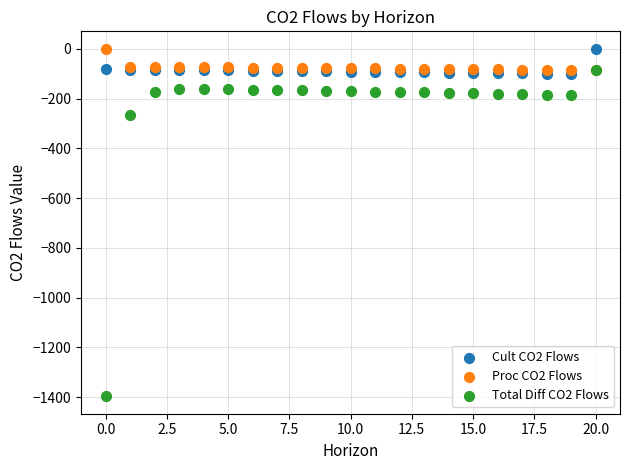

Which series reaches the minimum Y coordinate?

Total Diff CO2 Flows